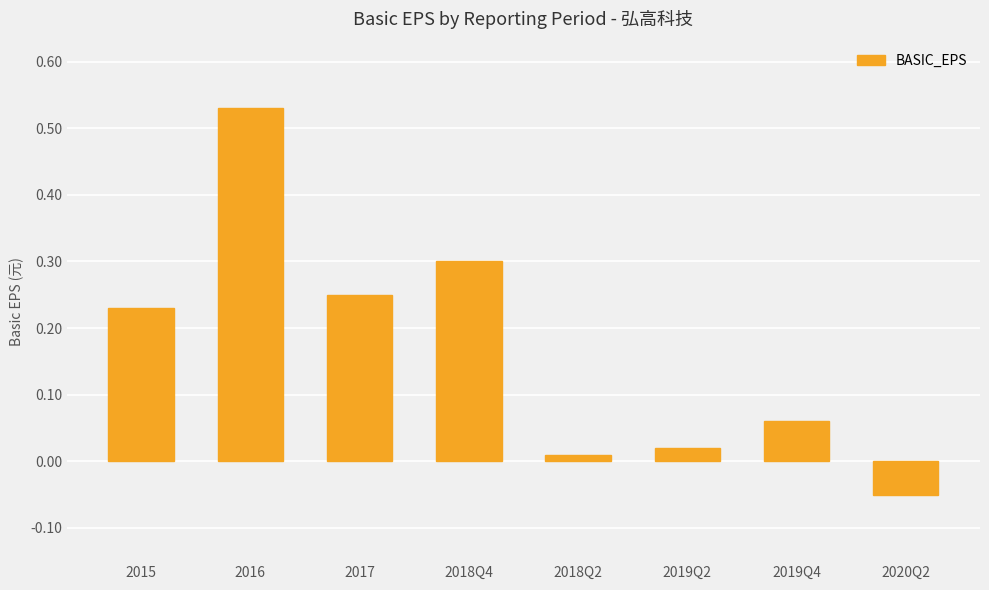

What is the sum of all values?

1.4